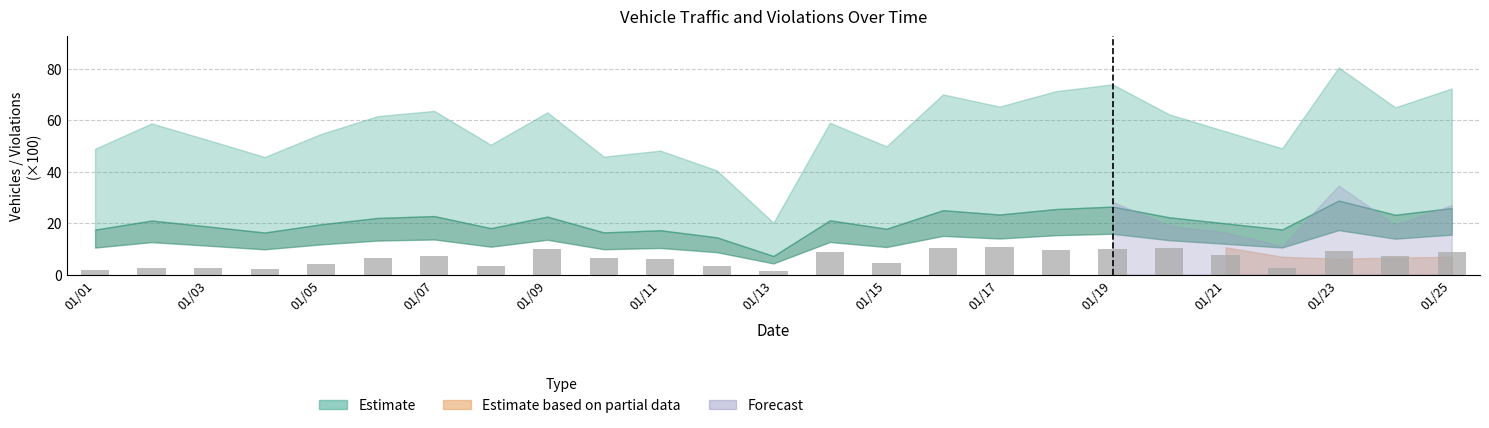

What is the maximum value shown in the chart?

10.7